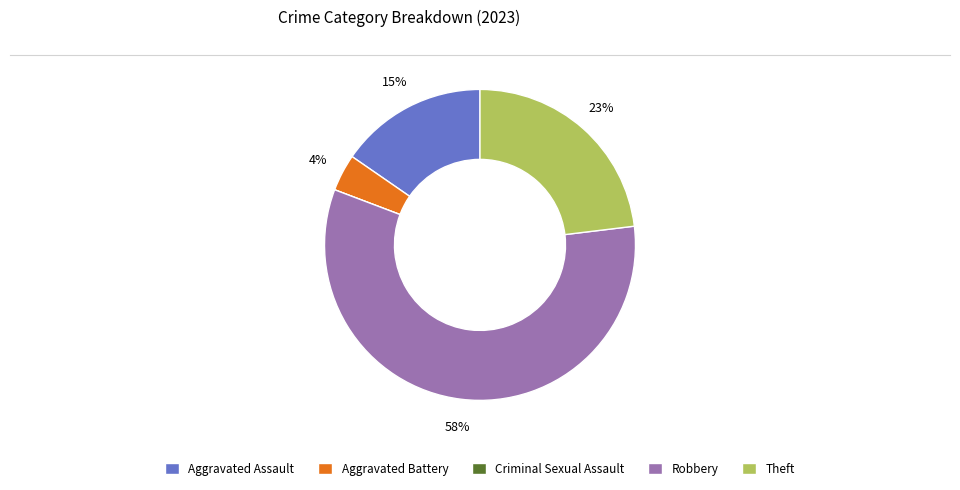

What percentage is the Aggravated Assault slice, to the nearest percent?

15%